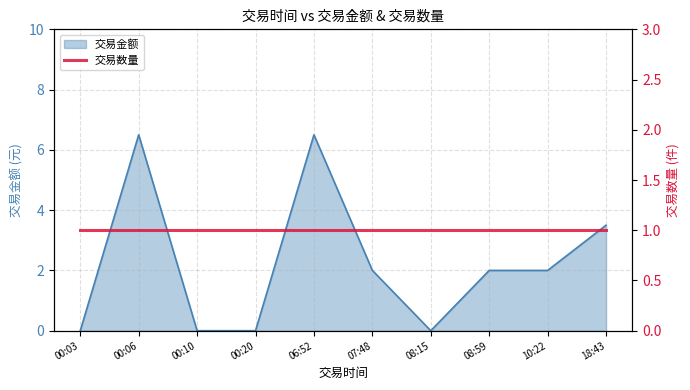

How many positive values are there?

6